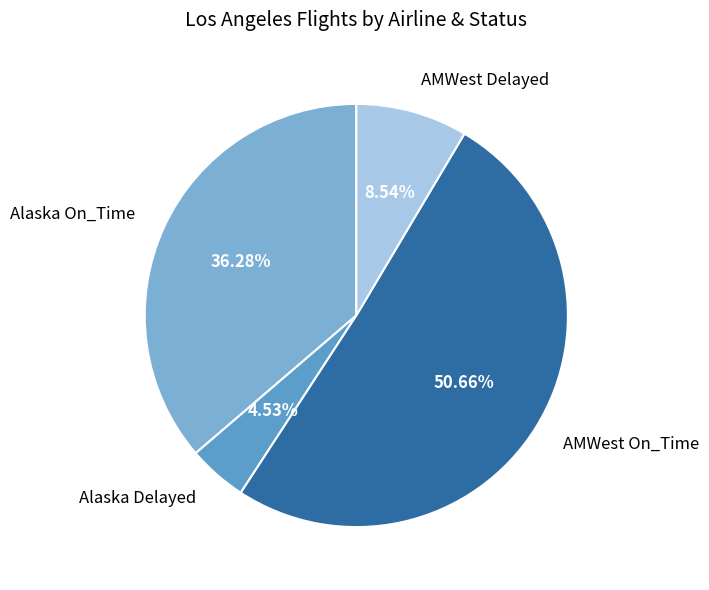

Does any single category account for the majority?

Yes